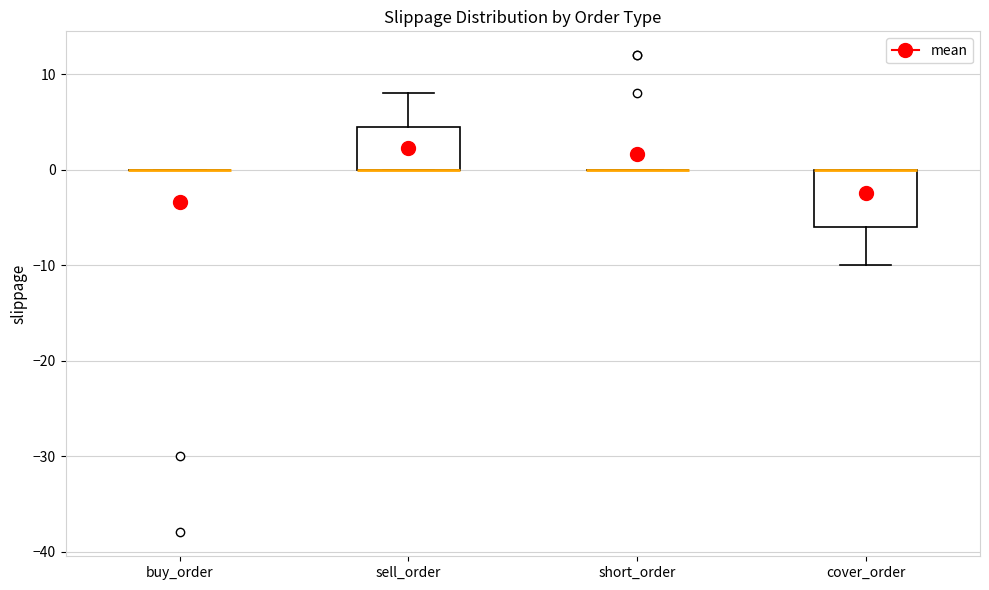

Reading left to right, read every box against the y-axis: the position of its median line, the range the box covers, and the ends of its whiskers. The values are not printed on the chart, so give them approximately, as read against the axis.

buy_order: box collapsed to a line at 0, whiskers 0 to 0
sell_order: median 0 (drawn on the box's lower edge), box 0 to 5, whiskers 0 to 8
short_order: box collapsed to a line at 0, whiskers 0 to 0
cover_order: median 0 (drawn on the box's upper edge), box -6 to 0, whiskers -10 to 0